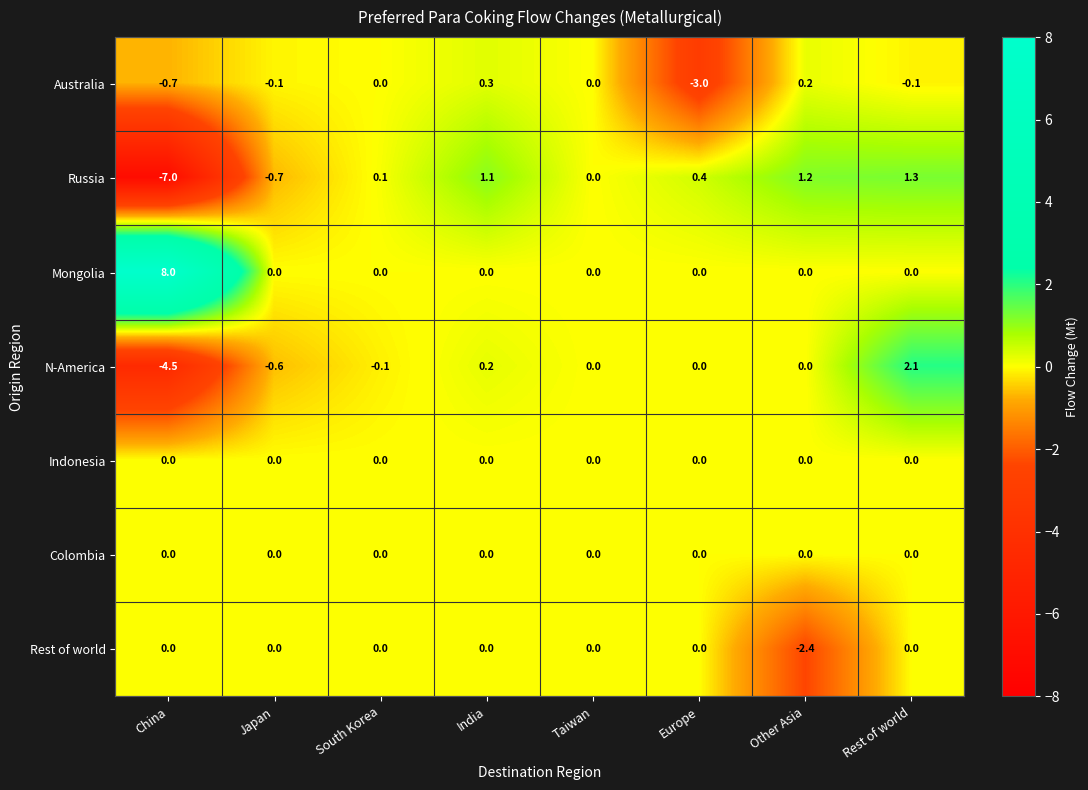

Which series has the widest spread of values?

Russia